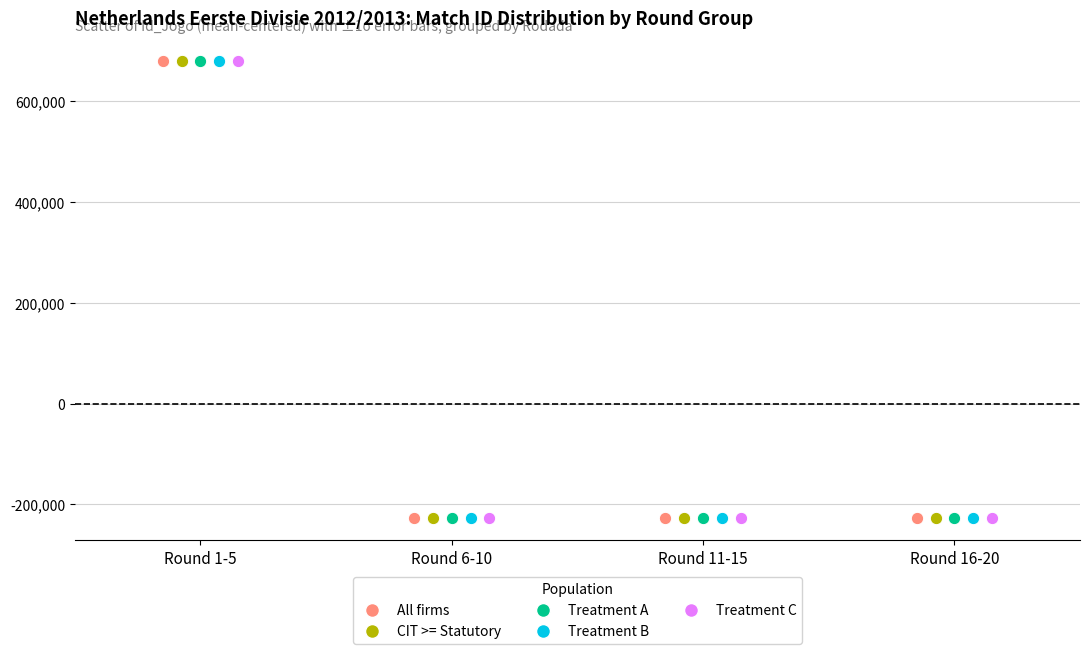

Which series has the widest spread of Y values?

Treatment C